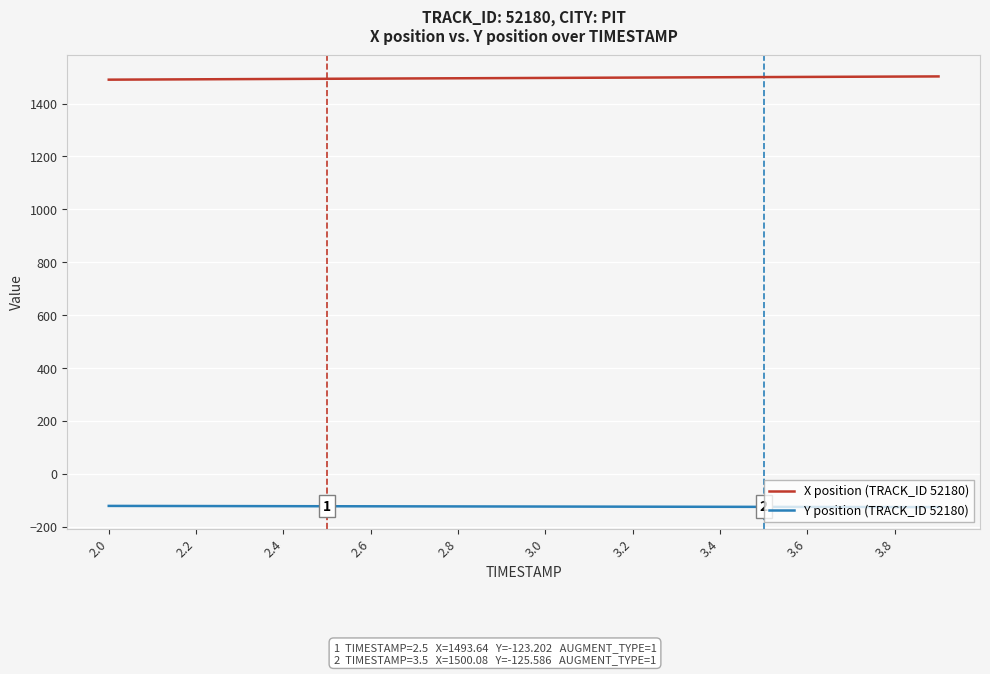

Rank the series by their average value, from highest to lowest.

X position (TRACK_ID 52180), Y position (TRACK_ID 52180)